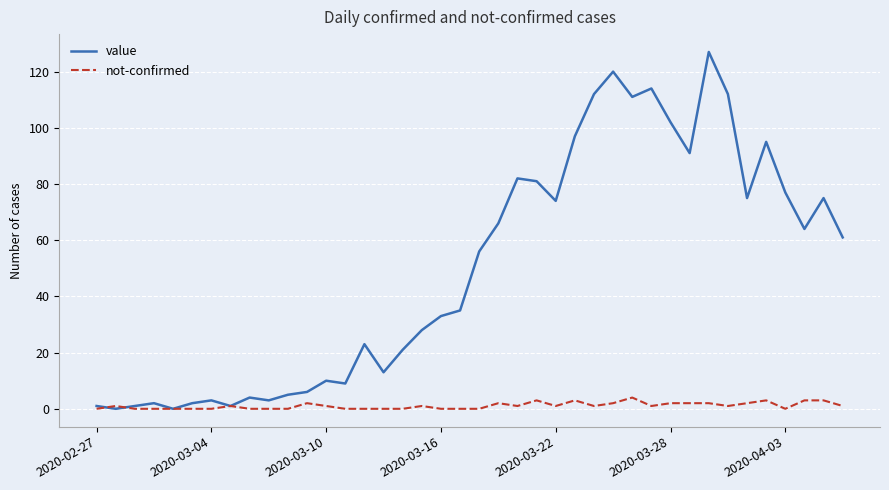

Reading left to right, transcribe all the data shown in this chart.

value: 1	0	1	2	0	2	3	1	4	3	5	6	10	9	23	13	21	28	33	35	56	66	82	81	74	97	112	120	111	114	102	91	127	112	75	95	77	64	75	61
not-confirmed: 0	1	0	0	0	0	0	1	0	0	0	2	1	0	0	0	0	1	0	0	0	2	1	3	1	3	1	2	4	1	2	2	2	1	2	3	0	3	3	1